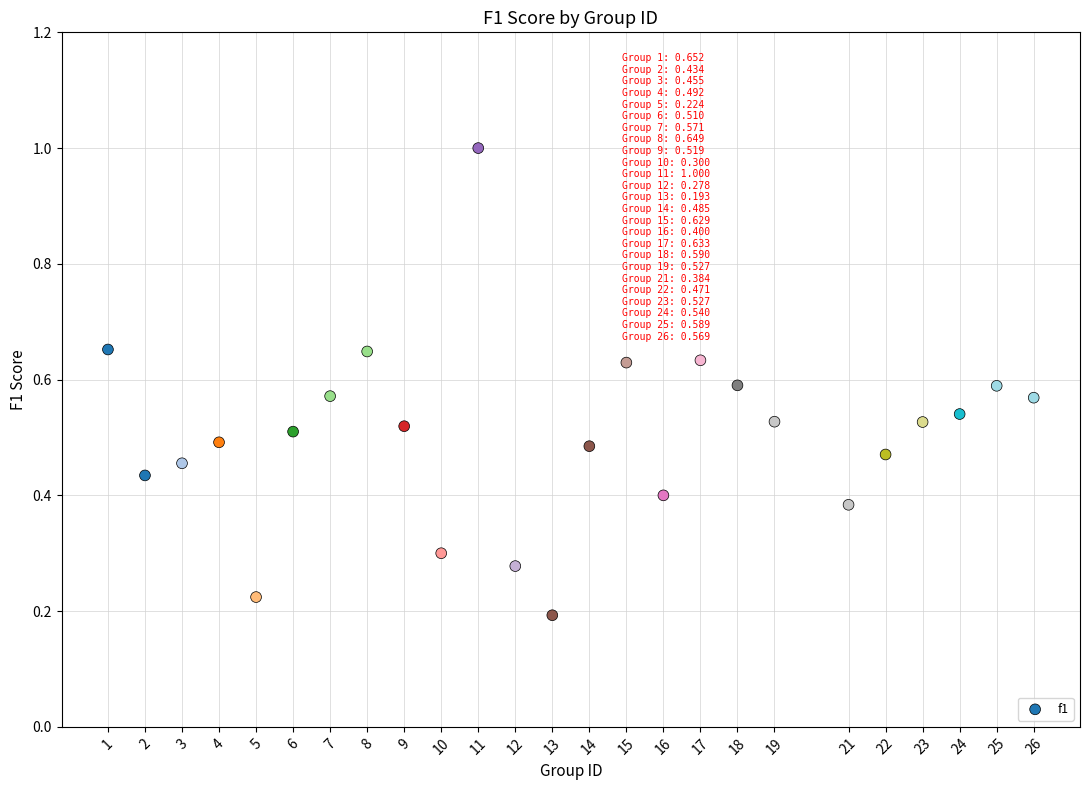

What is the range of X values (max minus min)?

25.0